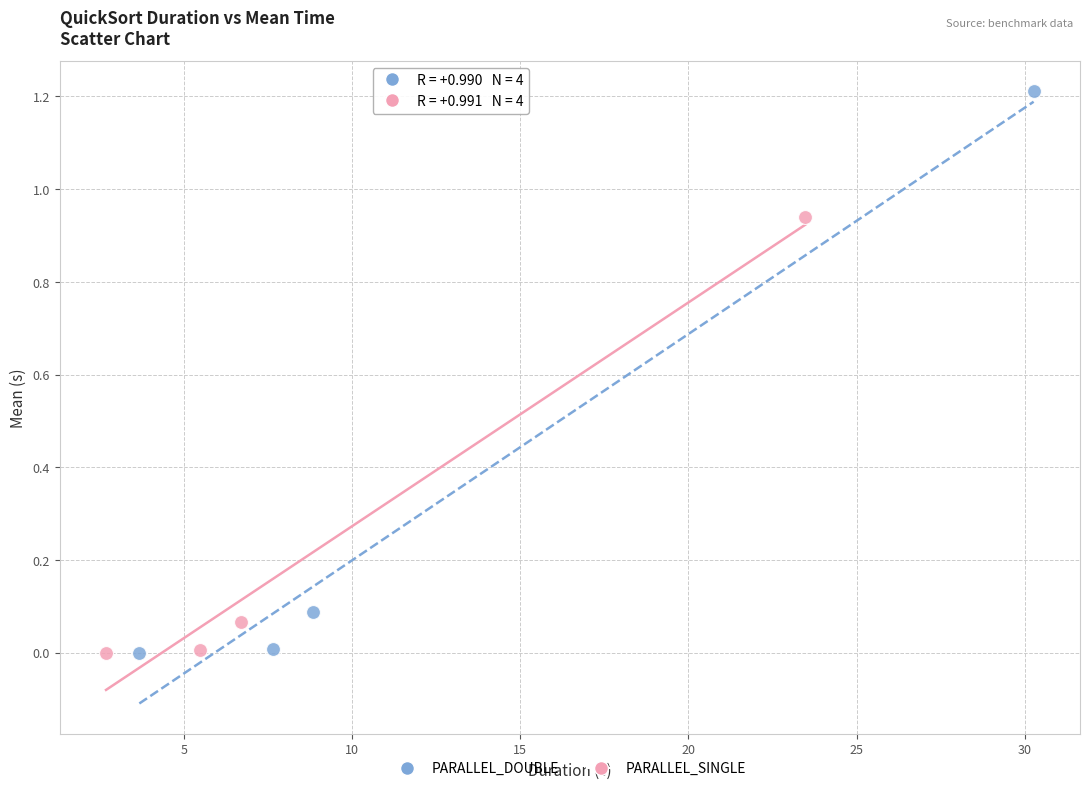

Which series reaches the maximum Y coordinate?

PARALLEL_DOUBLE